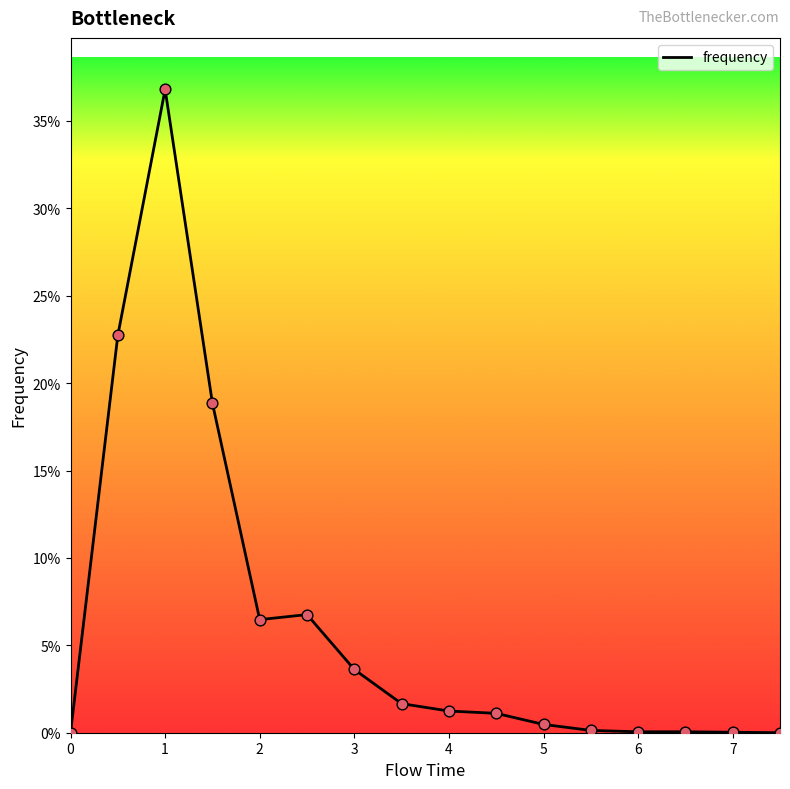

Is this an area chart (filled region under the line)?

No